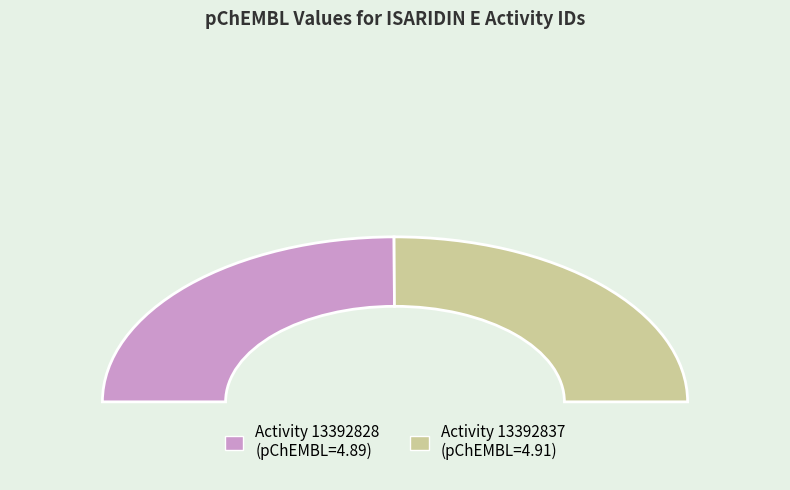

How much of the chart is everything except 13392828?

50.1%